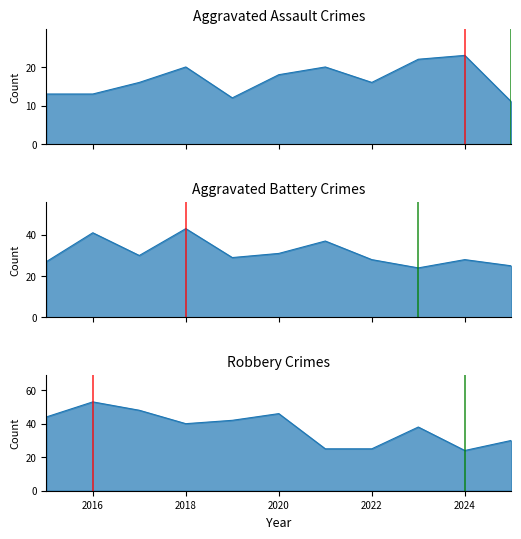

How many lines are shown in the chart?

3